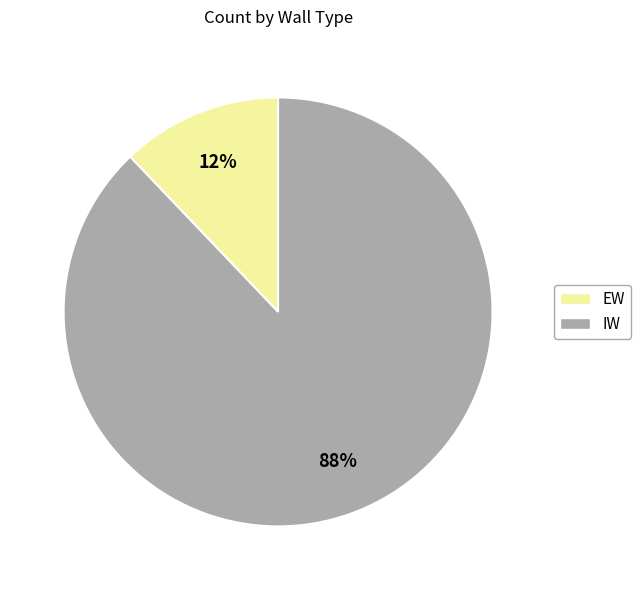

Rank the categories by value from lowest to highest.

EW, IW